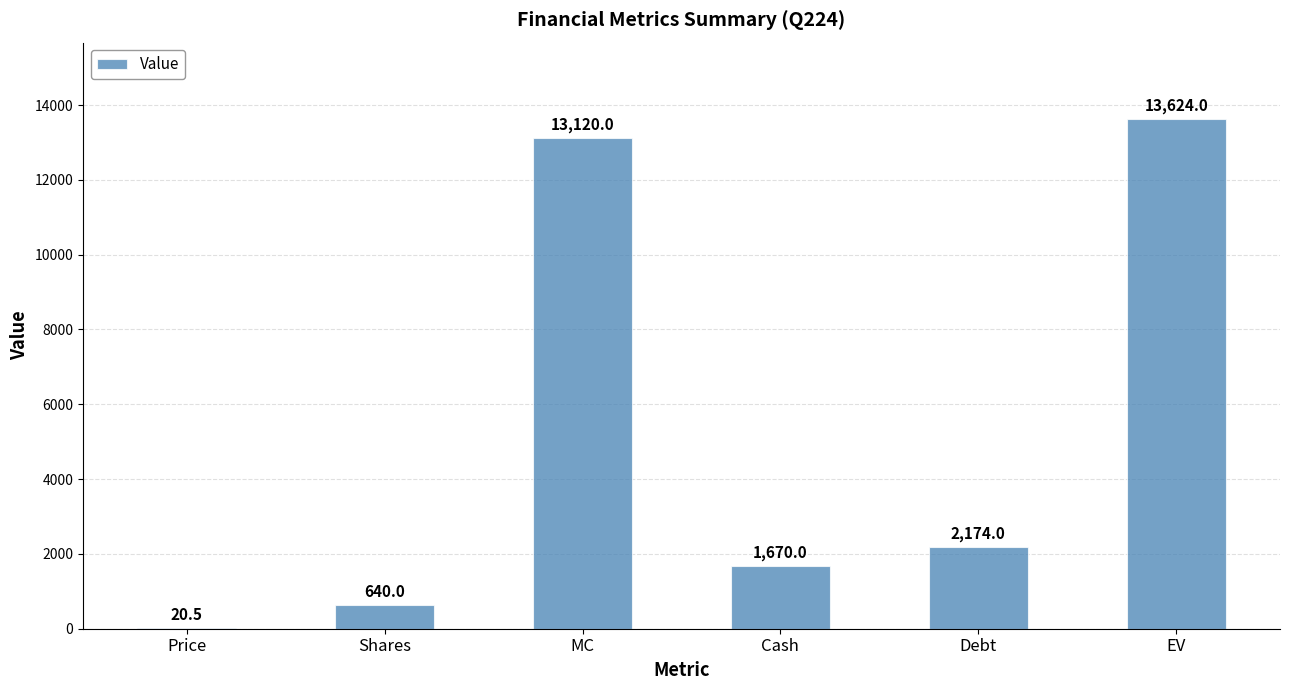

Which label corresponds to the largest value in the chart?

EV